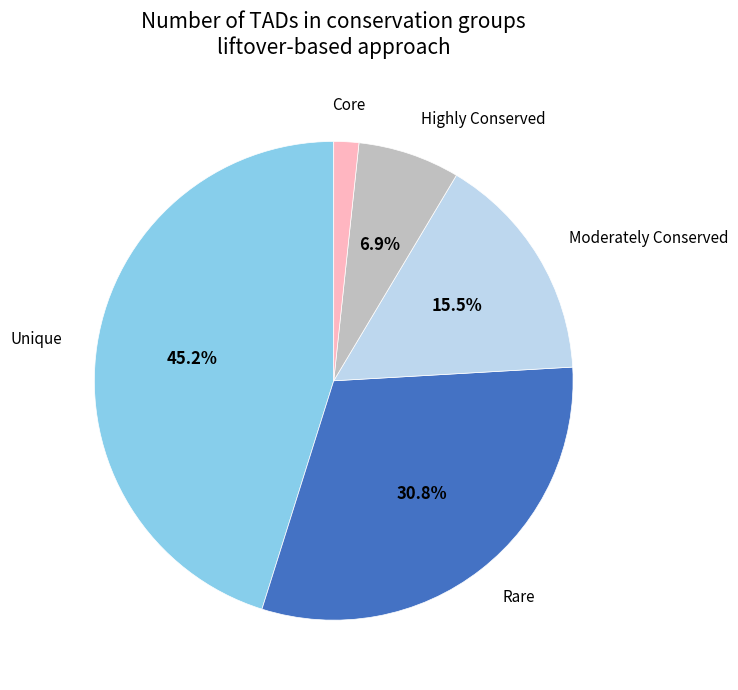

Is Rare the majority of the pie?

No